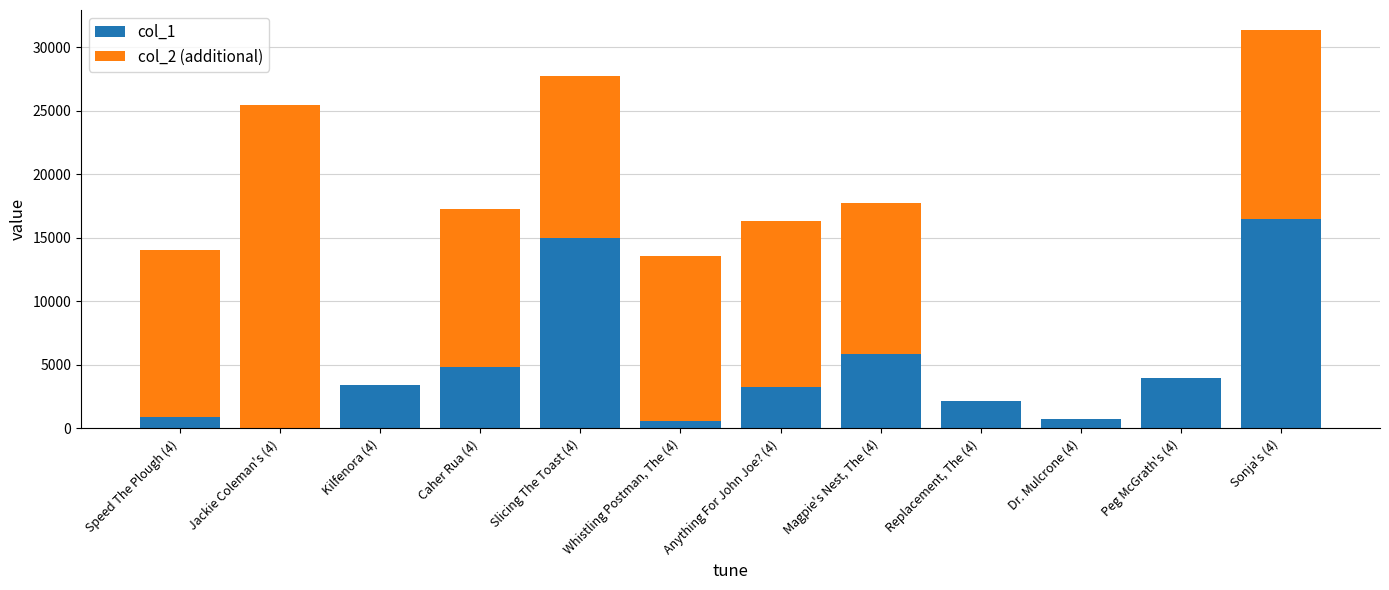

The value of col_1 at Magpie's Nest, The (4) is 9876. True or false?

False